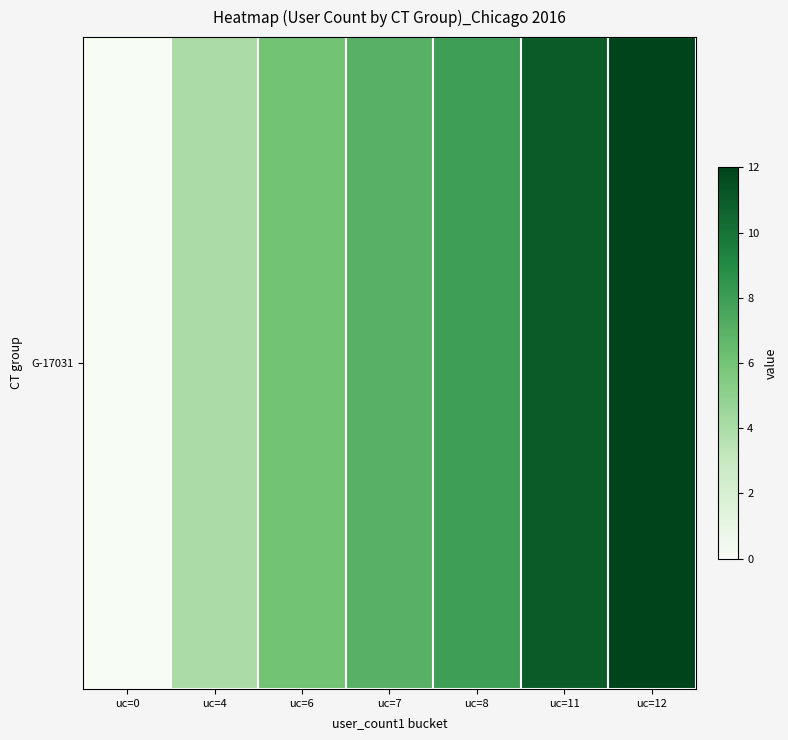

What is the greatest value displayed?

12